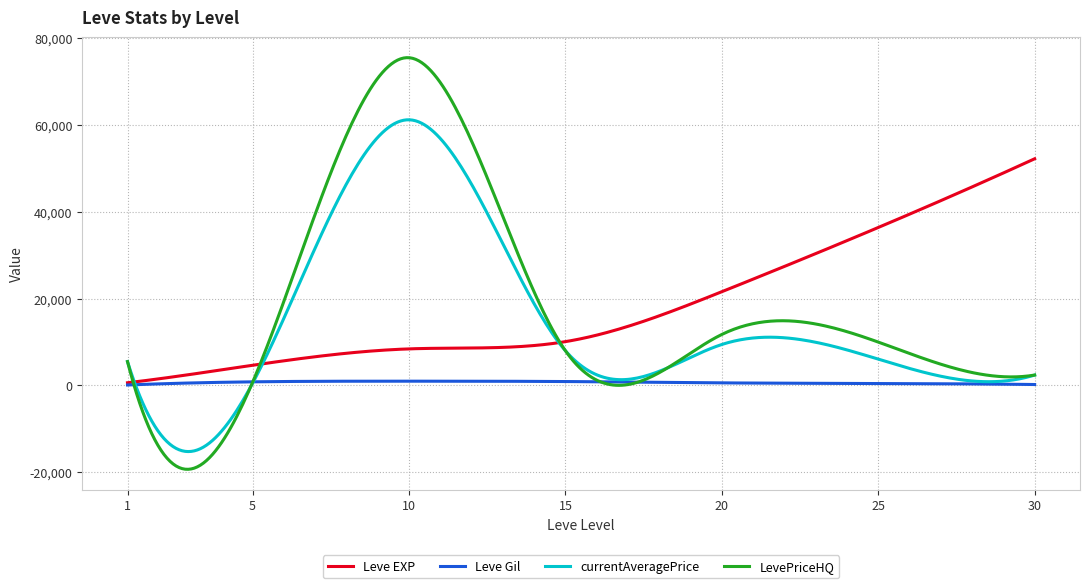

What is the minimum value shown in the chart?

-19308.0